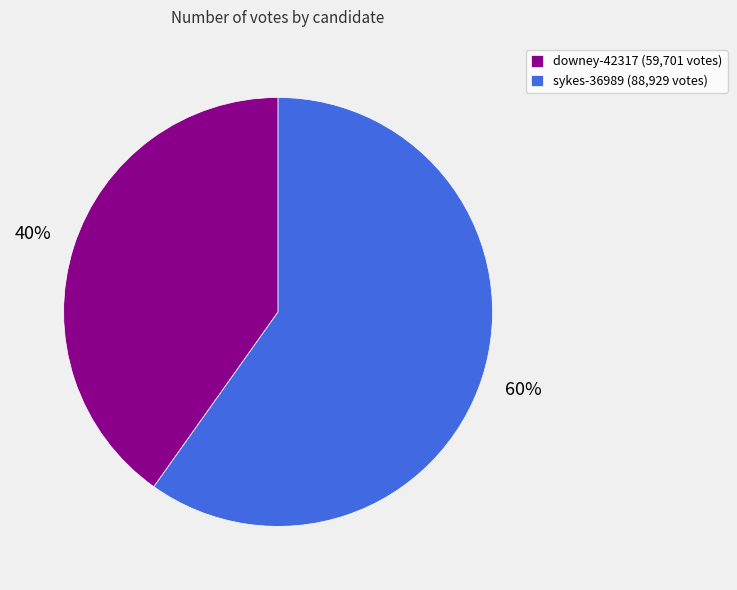

The downey-42317 slice represents 40% of the pie. True or false?

True